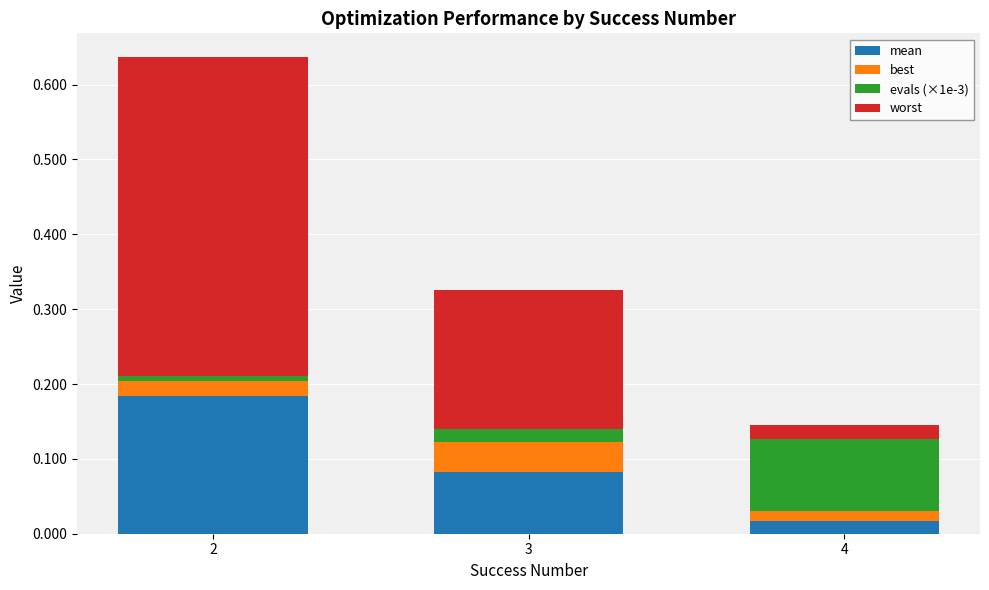

Which category has the lowest value in the mean series?

4